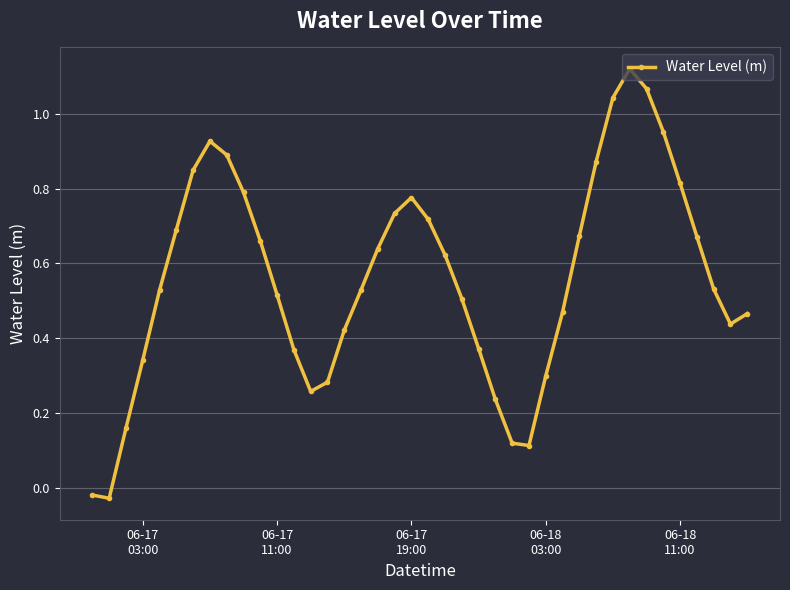

How many interior local peaks (higher than both neighbors) does the data have?

3